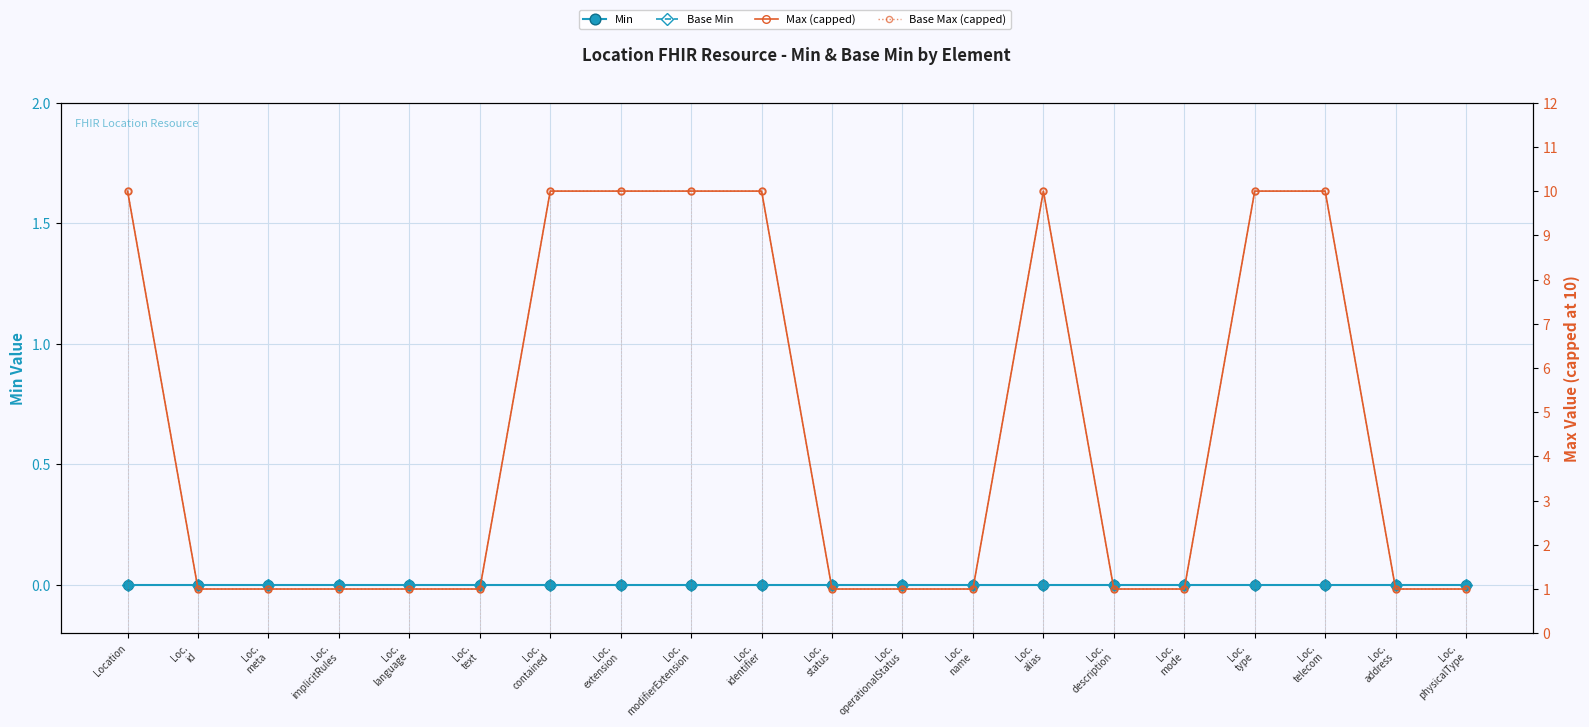

Reading left to right, transcribe all the data shown in this chart.

Min: 0	0	0	0	0	0	0	0	0	0	0	0	0	0	0	0	0	0	0	0
Base Min: 0	0	0	0	0	0	0	0	0	0	0	0	0	0	0	0	0	0	0	0
Max (capped): 10	1	1	1	1	1	10	10	10	10	1	1	1	10	1	1	10	10	1	1
Base Max (capped): 10	1	1	1	1	1	10	10	10	10	1	1	1	10	1	1	10	10	1	1